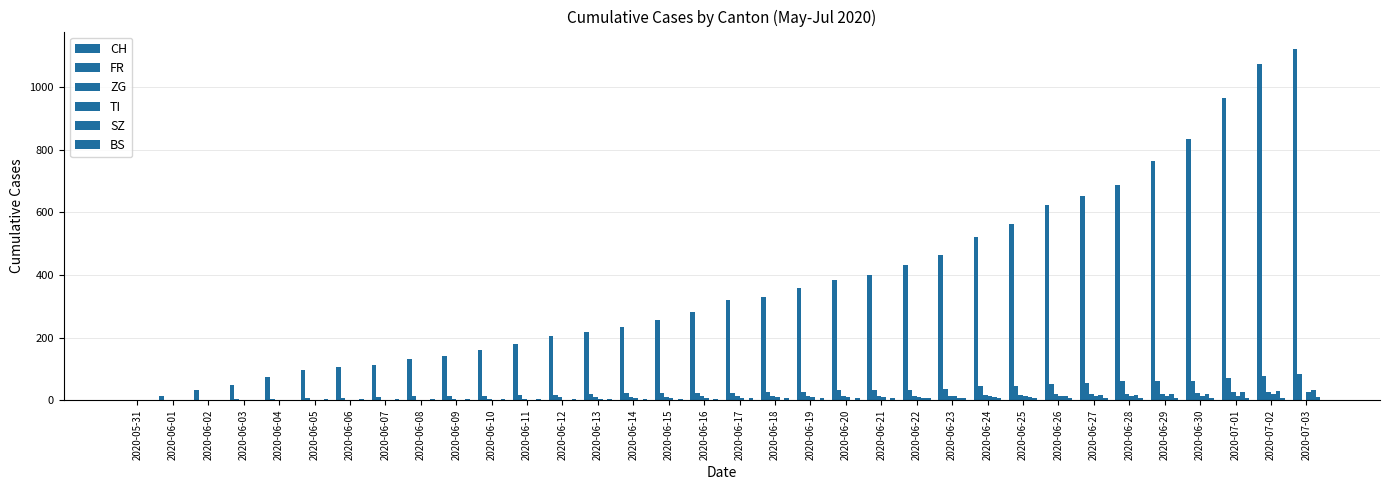

Are the bars horizontal?

No